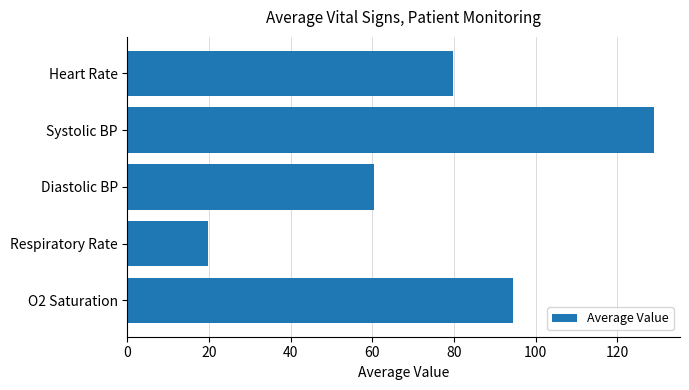

Reading top to bottom, extract all data points from this chart.

Heart Rate=79.7	Systolic BP=128.9	Diastolic BP=60.5	Respiratory Rate=19.8	O2 Saturation=94.5